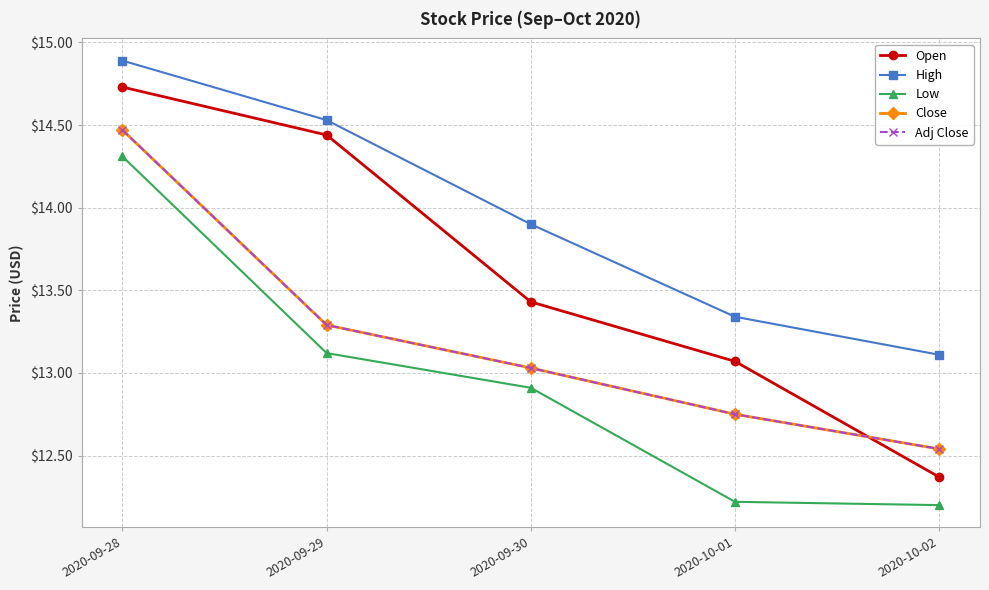

Reading left to right, extract all data points from this chart.

Open: 14.7	14.4	13.4	13.1	12.4
High: 14.9	14.5	13.9	13.3	13.1
Low: 14.3	13.1	12.9	12.2	12.2
Close: 14.5	13.3	13.0	12.8	12.5
Adj Close: 14.5	13.3	13.0	12.8	12.5